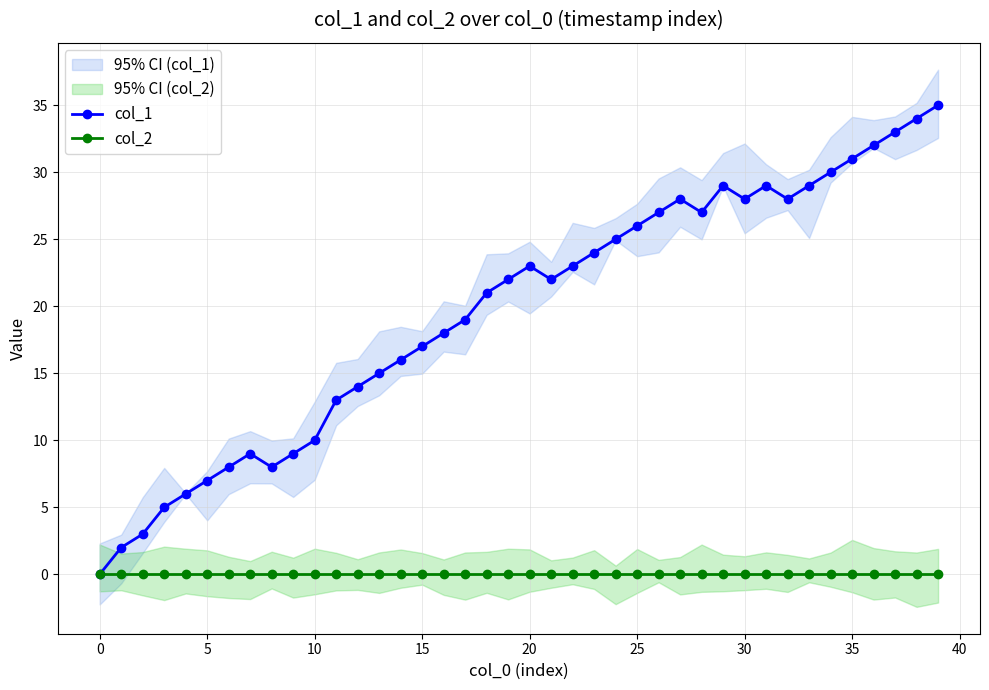

Read the col_1 value at 5.

7